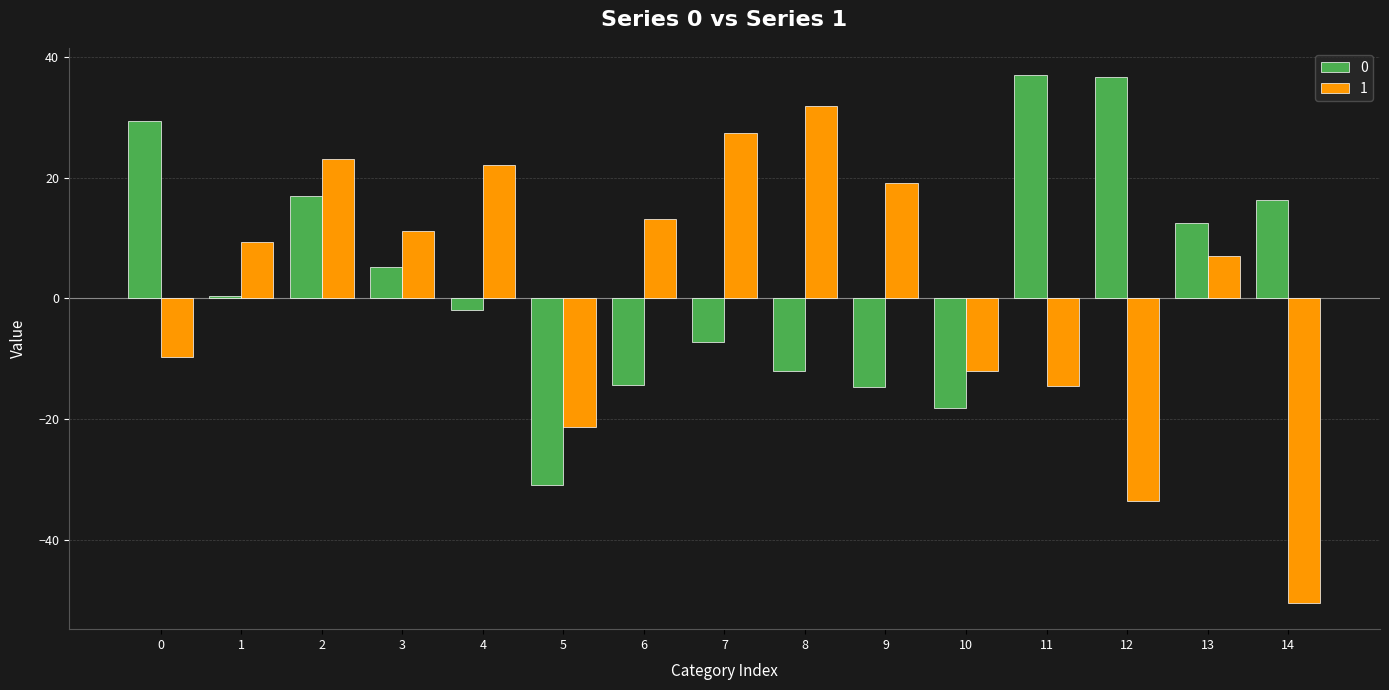

At which category is the sum across all series the highest?

2